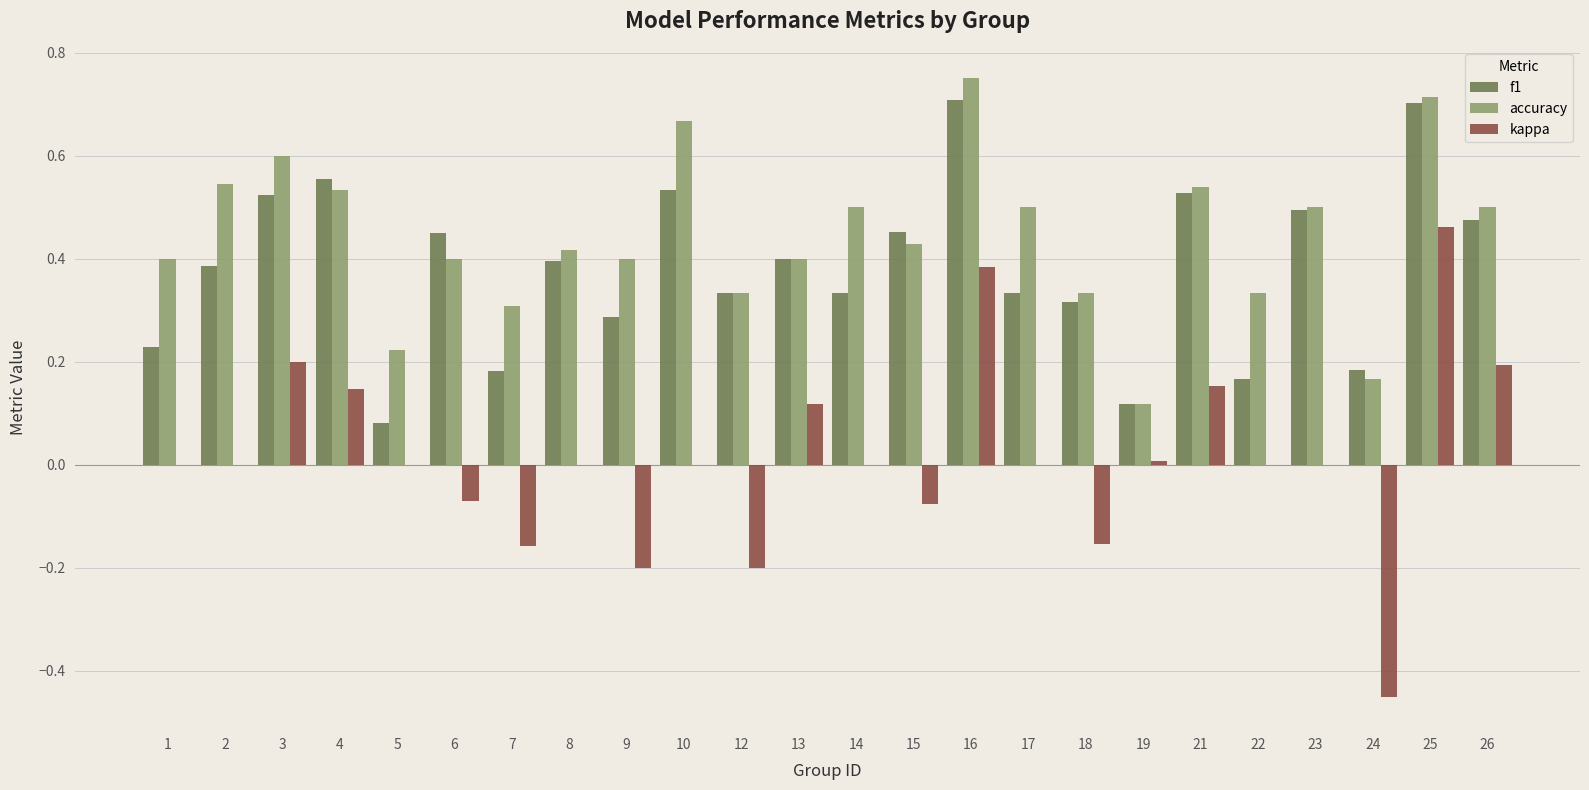

How many groups of bars are there?

24